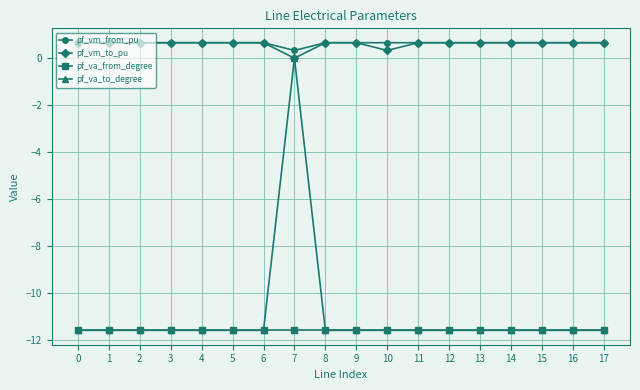

Reading right to left, list all the values displayed in this chart.

pf_vm_from_pu: 17=0.7	16=0.7	15=0.7	14=0.7	13=0.7	12=0.7	11=0.7	10=0.7	9=0.7	8=0.7	7=0.3	6=0.7	5=0.7	4=0.7	3=0.7	2=0.7	1=0.7	0=0.7
pf_vm_to_pu: 17=0.7	16=0.7	15=0.7	14=0.7	13=0.7	12=0.7	11=0.7	10=0.3	9=0.7	8=0.7	7=0.0	6=0.7	5=0.7	4=0.7	3=0.7	2=0.7	1=0.7	0=0.7
pf_va_from_degree: 17=-11.6	16=-11.6	15=-11.6	14=-11.6	13=-11.6	12=-11.6	11=-11.6	10=-11.6	9=-11.6	8=-11.6	7=-11.6	6=-11.6	5=-11.6	4=-11.6	3=-11.6	2=-11.6	1=-11.6	0=-11.6
pf_va_to_degree: 17=-11.6	16=-11.6	15=-11.6	14=-11.6	13=-11.6	12=-11.6	11=-11.6	10=-11.6	9=-11.6	8=-11.6	7=0.0	6=-11.6	5=-11.6	4=-11.6	3=-11.6	2=-11.6	1=-11.6	0=-11.6